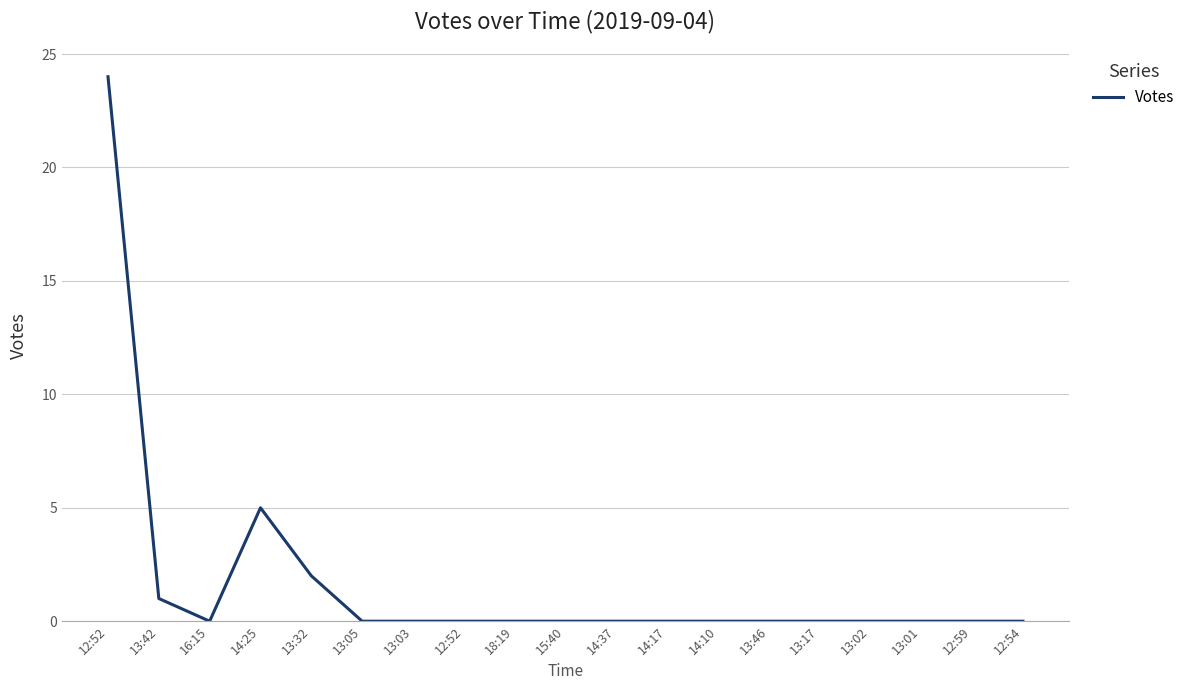

At which category does the data reach its first local peak?

14:25